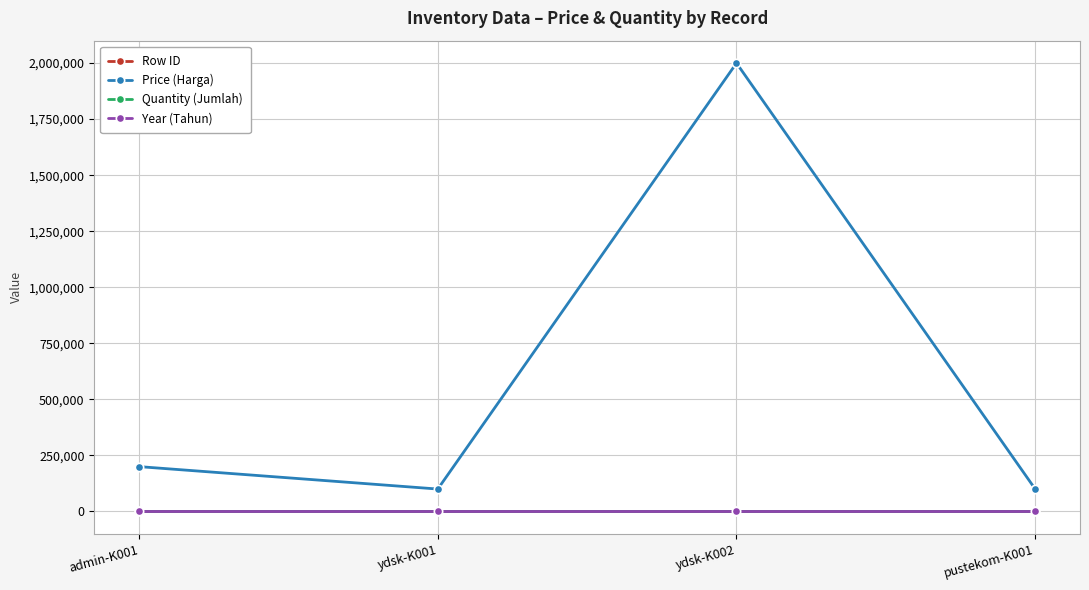

What is the sum of the Price (Harga) values at pustekom-K001 and ydsk-K001?

200000